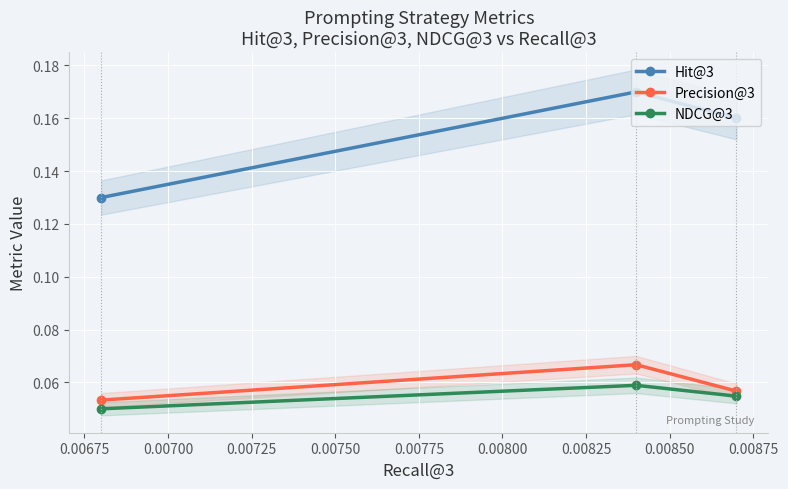

How many NDCG@3 values are between 0 and 1?

3